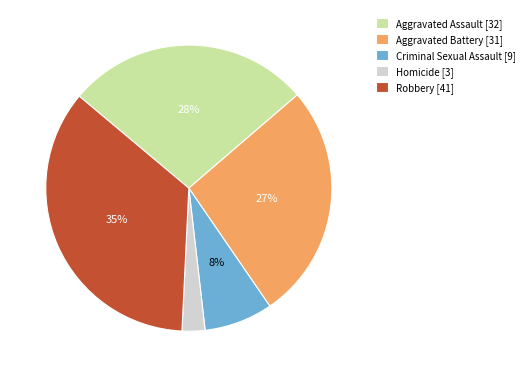

To the nearest percent, what is the combined percentage of Aggravated Battery [31] and Aggravated Assault [32]?

54%